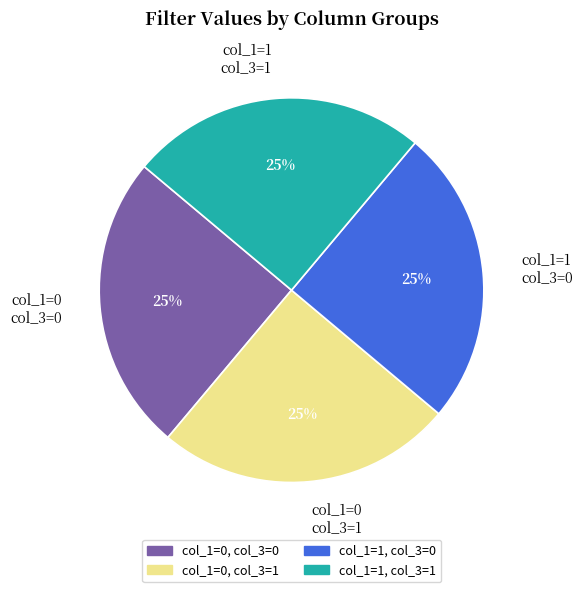

Does col_1=0 col_3=1 account for over 50% of the chart?

No